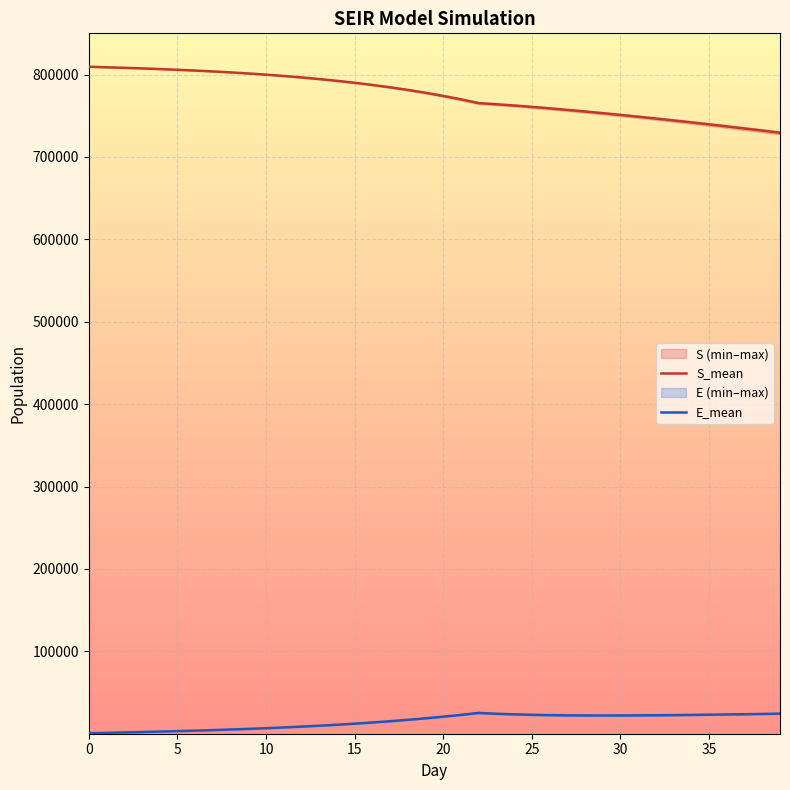

True or false: E_mean and S_mean intersect in this chart.

False